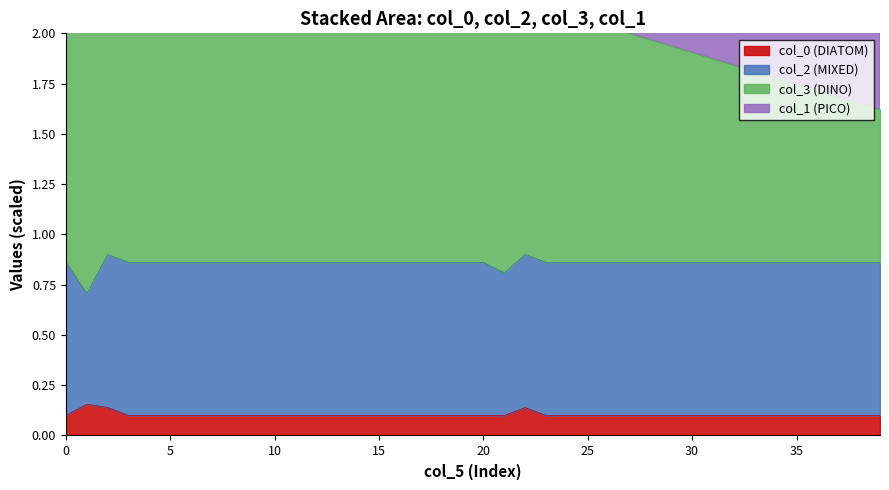

True or false: col_1 has a value of 2.2 at 20.

False